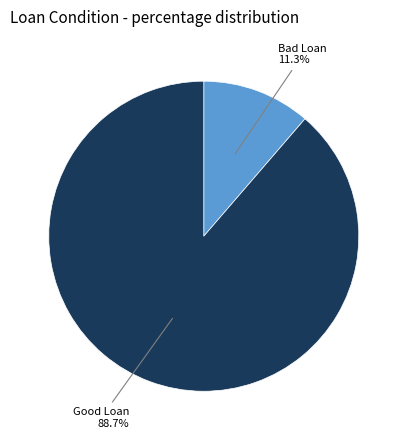

Is there any slice that represents more than half of the pie?

Yes